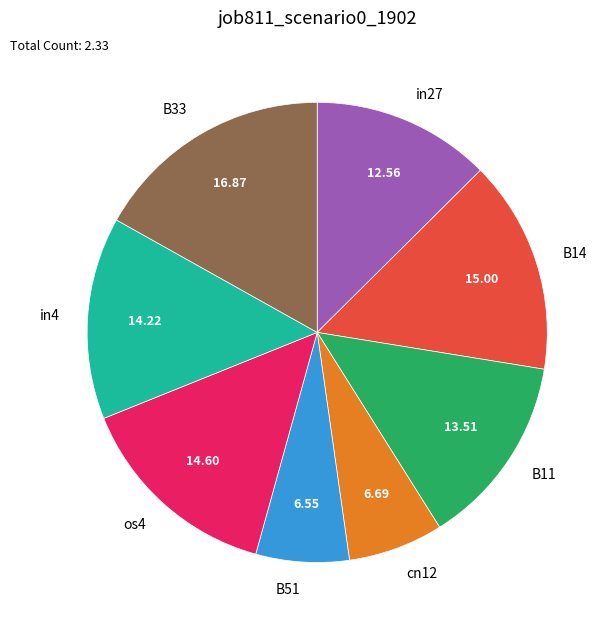

The B11 slice represents 14% of the pie. True or false?

True